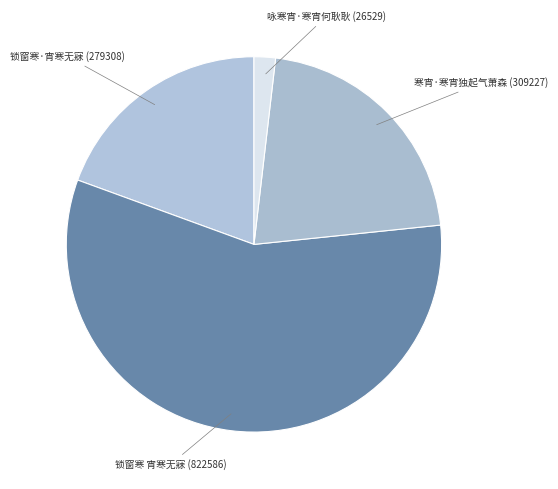

How many segments does this pie chart have?

4